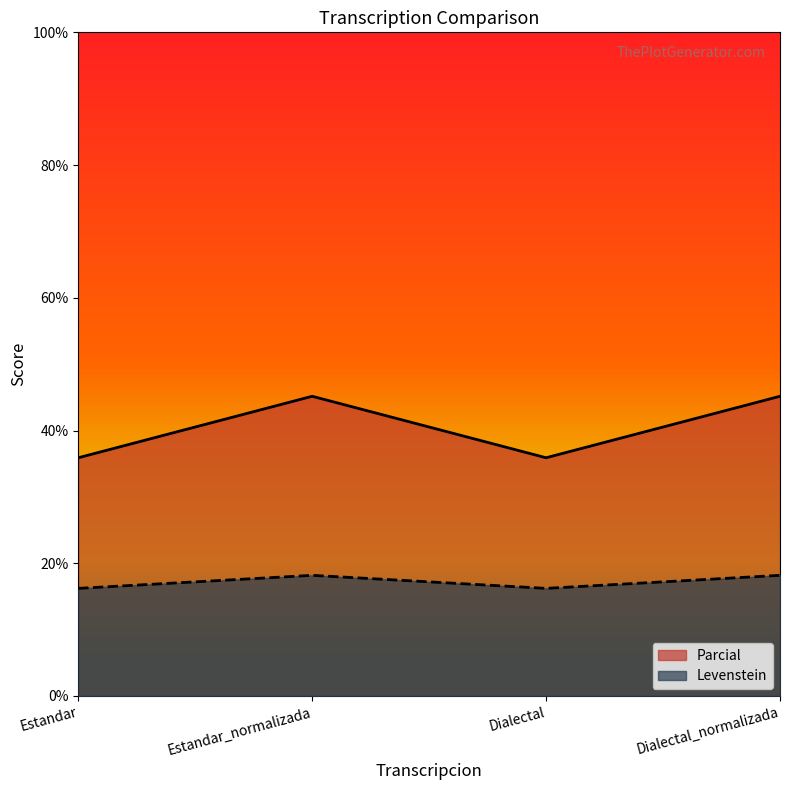

Rank the categories by Levenstein value from lowest to highest.

Estandar, Dialectal, Estandar_normalizada, Dialectal_normalizada